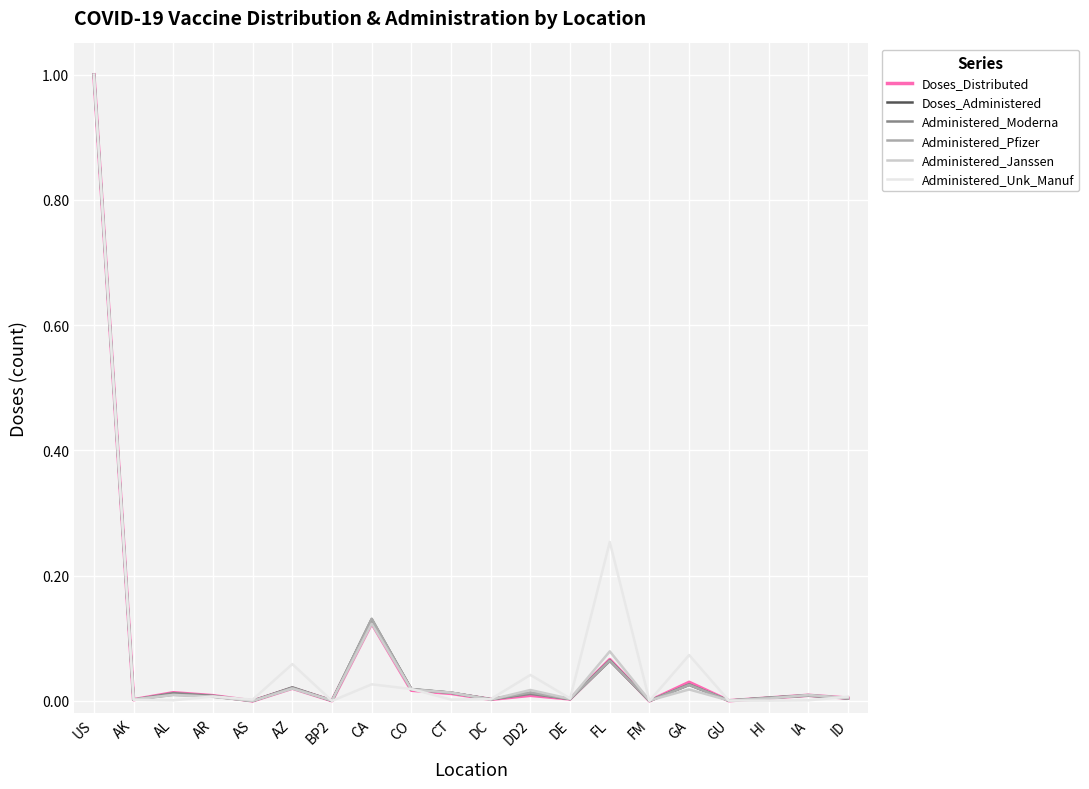

What position from the right is DC?

10